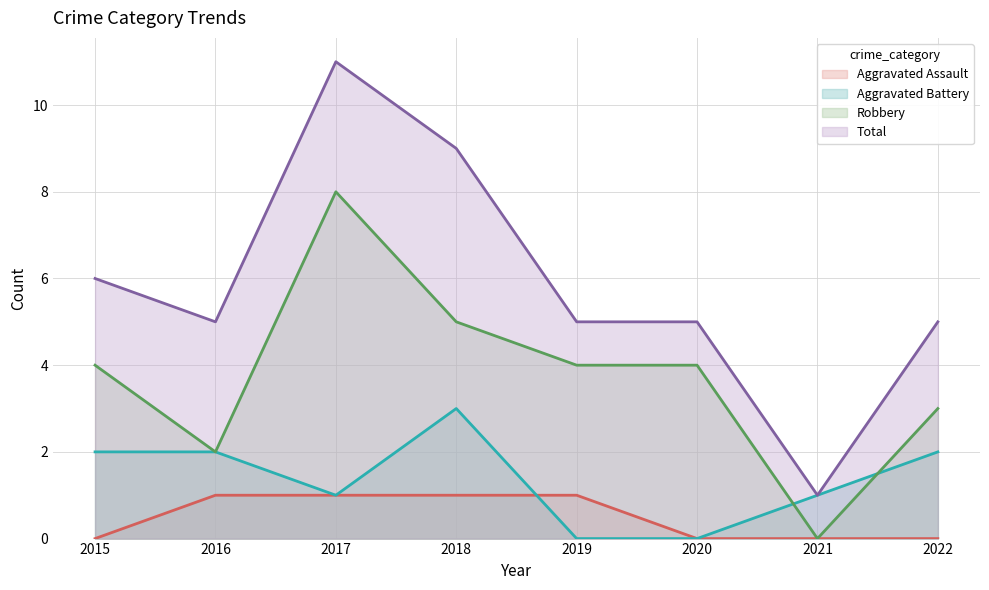

True or false: Total and Robbery cross at least once.

False